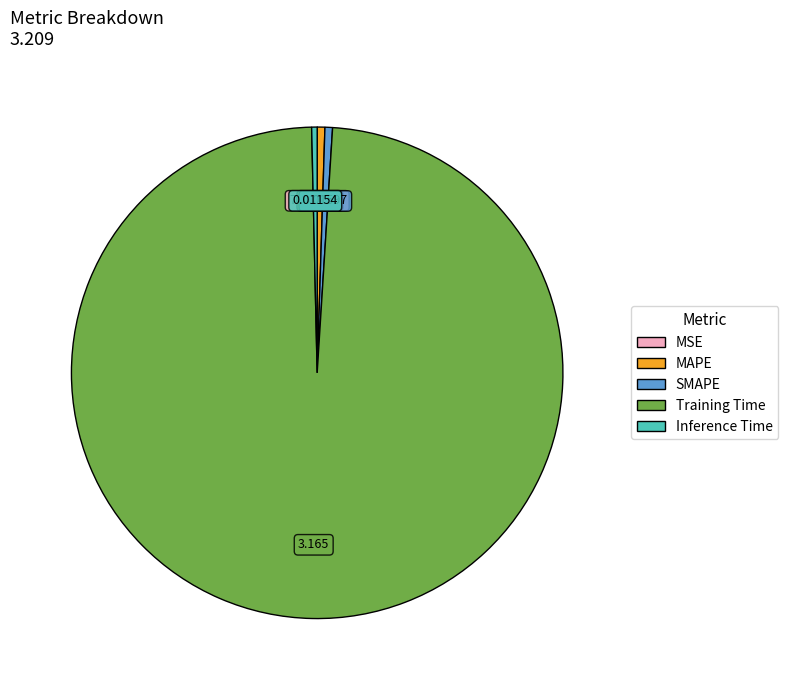

Is there any slice that represents more than half of the pie?

Yes